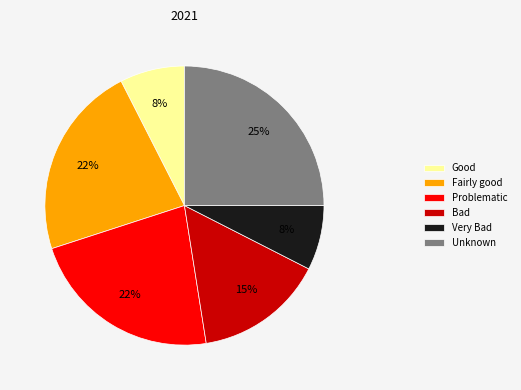

Do Good and Unknown together represent more than half of the pie?

No